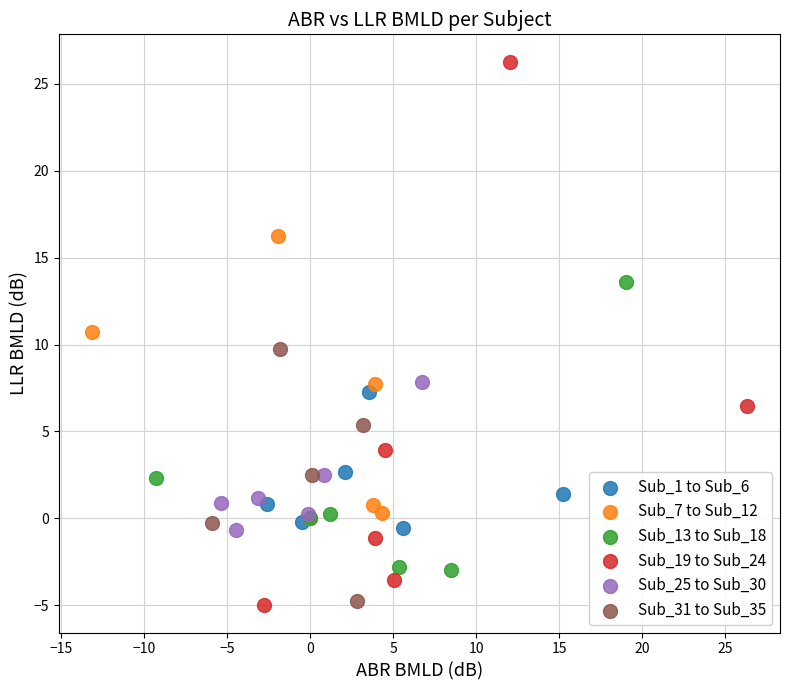

Which series has the largest Y range (max minus min)?

Sub_19 to Sub_24